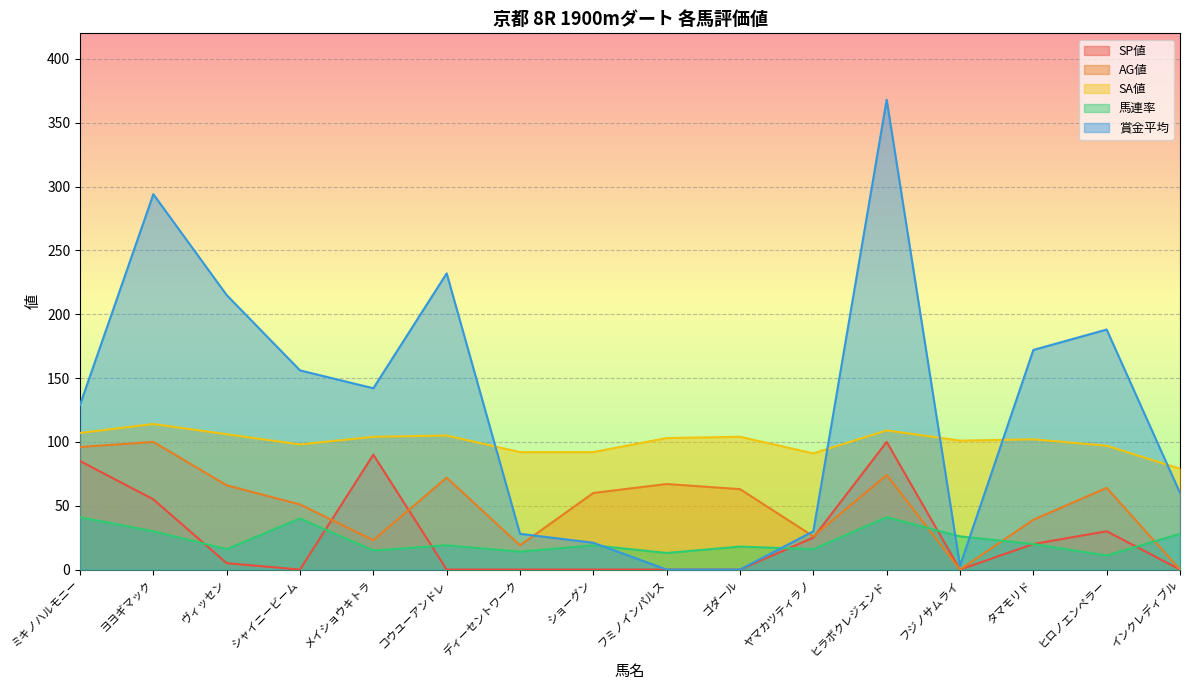

Reading left to right, list all the values displayed in this chart.

SP値: ミキノハルモニー=85	ヨヨギマック=55	ヴィッセン=5	シャイニービーム=0	メイショウキトラ=90	コウユーアンドレ=0	ディーセントワーク=0	ショーグン=0	フミノインパルス=0	ゴダール=0	ヤマカツティラノ=25	ヒラボクレジェンド=100	フジノサムライ=0	タマモリド=20	ヒロノエンペラー=30	インクレディブル=0
AG値: ミキノハルモニー=96	ヨヨギマック=100	ヴィッセン=66	シャイニービーム=51	メイショウキトラ=23	コウユーアンドレ=72	ディーセントワーク=19	ショーグン=60	フミノインパルス=67	ゴダール=63	ヤマカツティラノ=26	ヒラボクレジェンド=74	フジノサムライ=0	タマモリド=39	ヒロノエンペラー=64	インクレディブル=0
SA値: ミキノハルモニー=107	ヨヨギマック=114	ヴィッセン=106	シャイニービーム=98	メイショウキトラ=104	コウユーアンドレ=105	ディーセントワーク=92	ショーグン=92	フミノインパルス=103	ゴダール=104	ヤマカツティラノ=91	ヒラボクレジェンド=109	フジノサムライ=101	タマモリド=102	ヒロノエンペラー=97	インクレディブル=79
馬連率: ミキノハルモニー=41	ヨヨギマック=30	ヴィッセン=16	シャイニービーム=40	メイショウキトラ=15	コウユーアンドレ=19	ディーセントワーク=14	ショーグン=19	フミノインパルス=13	ゴダール=18	ヤマカツティラノ=16	ヒラボクレジェンド=41	フジノサムライ=26	タマモリド=20	ヒロノエンペラー=11	インクレディブル=28
賞金平均: ミキノハルモニー=129	ヨヨギマック=294	ヴィッセン=215	シャイニービーム=156	メイショウキトラ=142	コウユーアンドレ=232	ディーセントワーク=28	ショーグン=21	フミノインパルス=0	ゴダール=0	ヤマカツティラノ=30	ヒラボクレジェンド=368	フジノサムライ=3	タマモリド=172	ヒロノエンペラー=188	インクレディブル=60